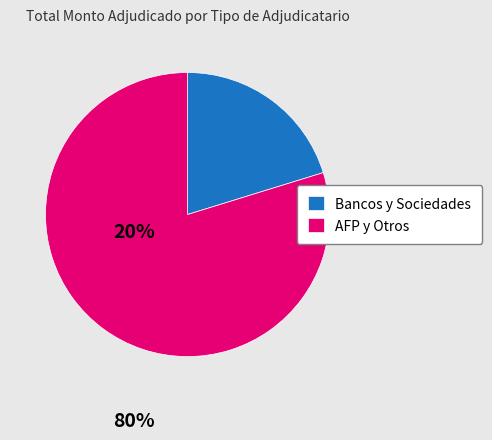

Is it true that Bancos y Sociedades is 7% of the pie?

False